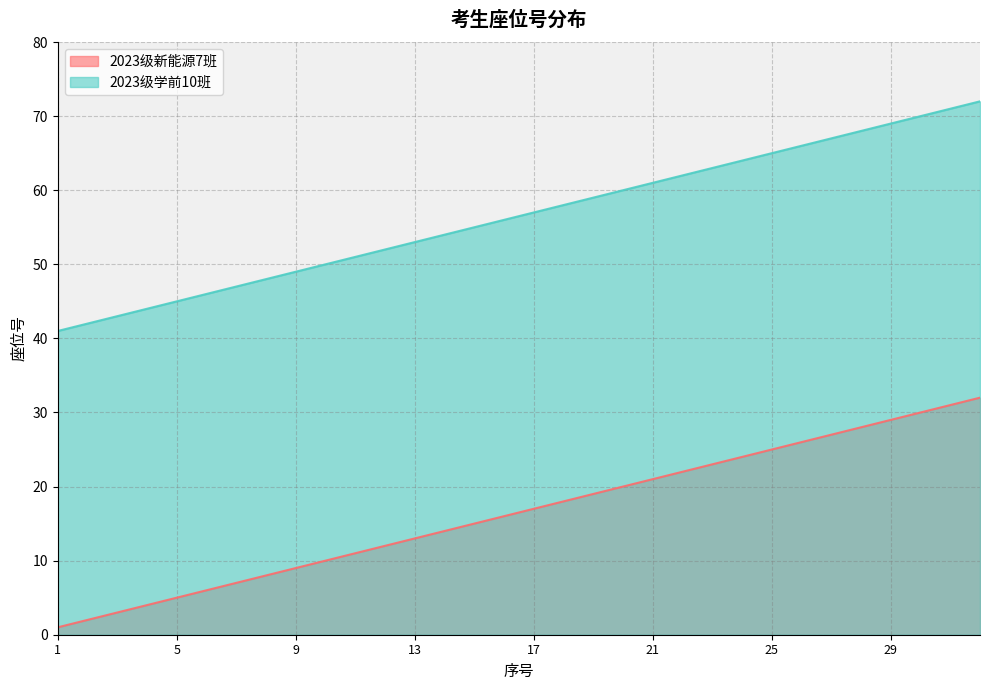

The value of 2023级新能源7班 at 6 is 6. True or false?

True